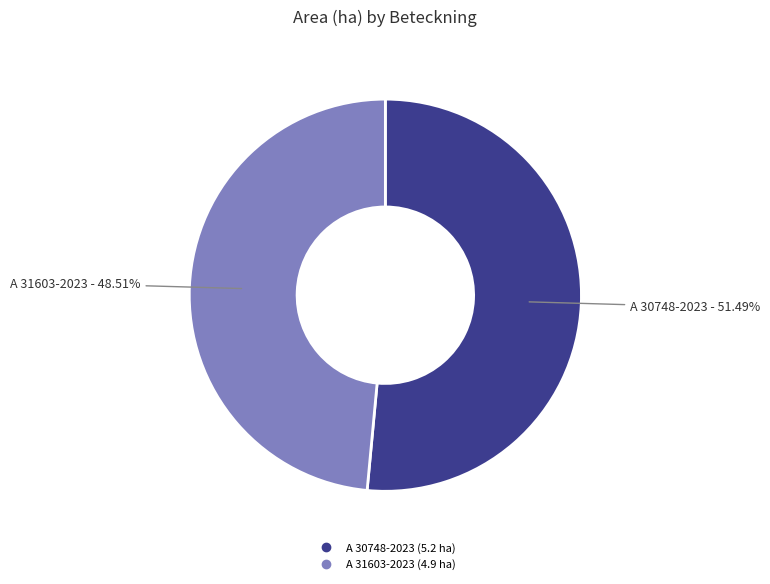

To the nearest percent, what is the average slice percentage?

50%